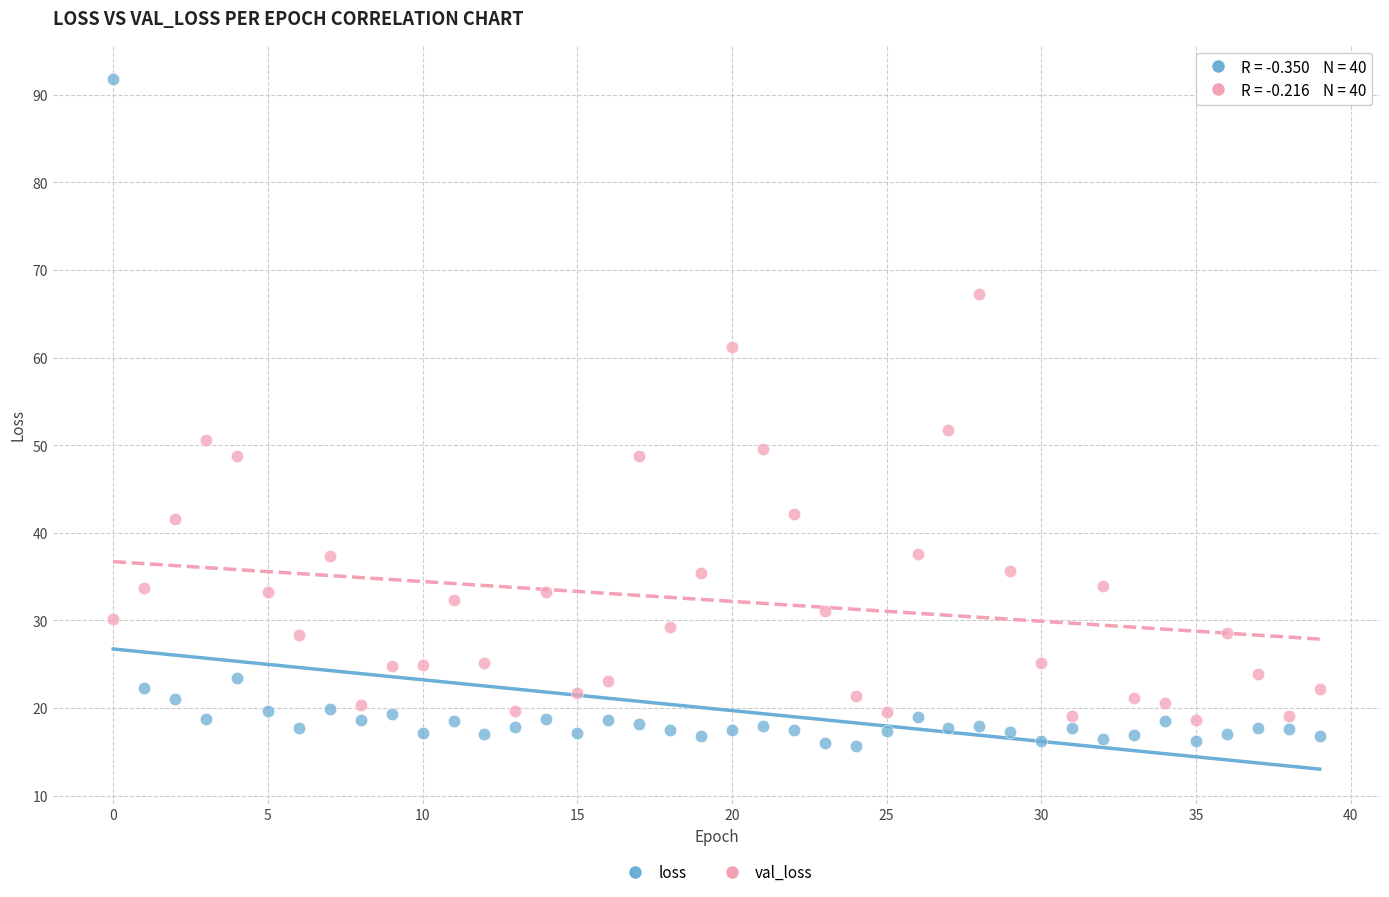

Which series has the largest Y range (max minus min)?

loss